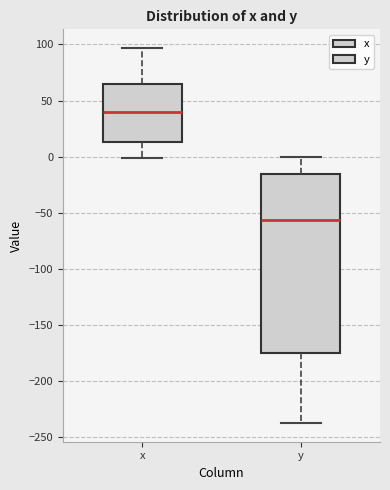

Where is the upper edge of the box for y on the y-axis? The values are not printed on the chart, so give them approximately, as read against the axis.

-15